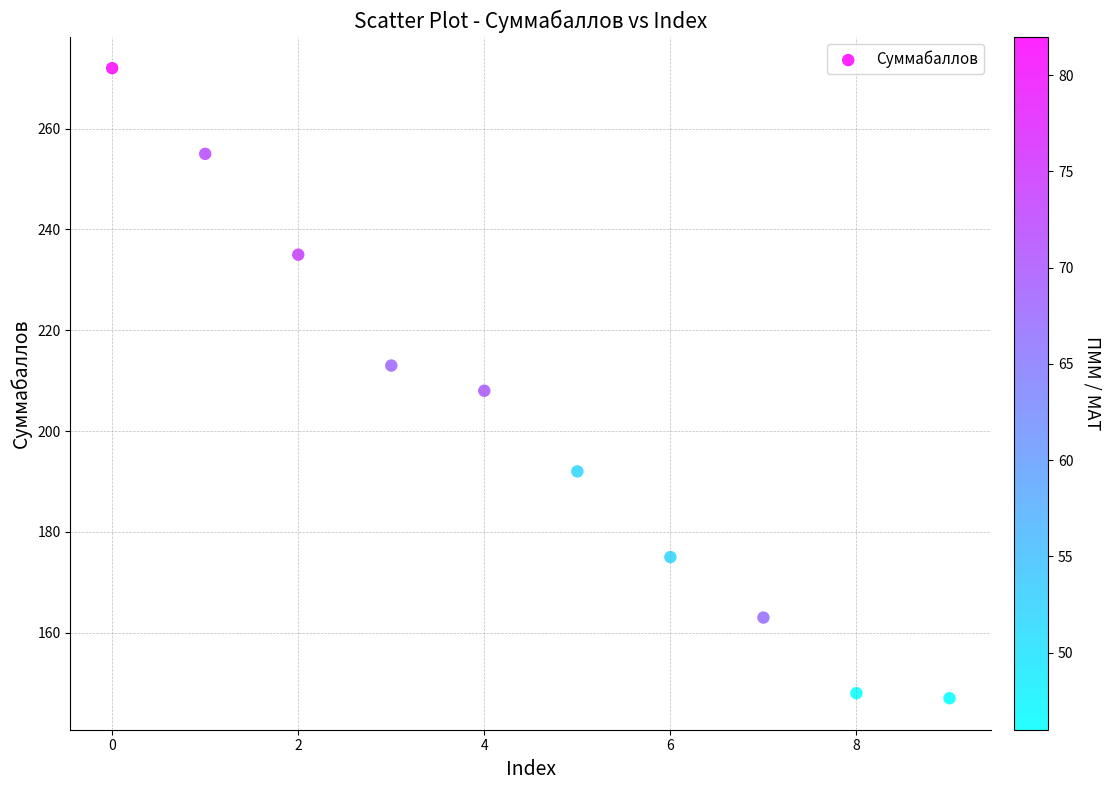

What is the average Y value?

201